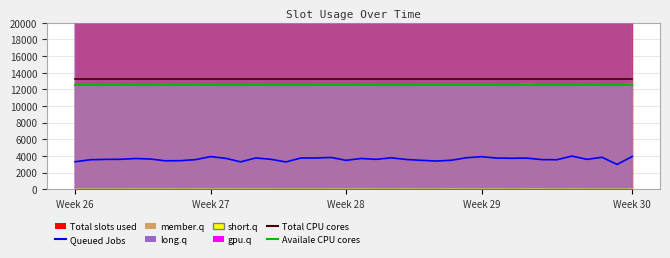

What is the maximum value for Queued Jobs?

3981.6